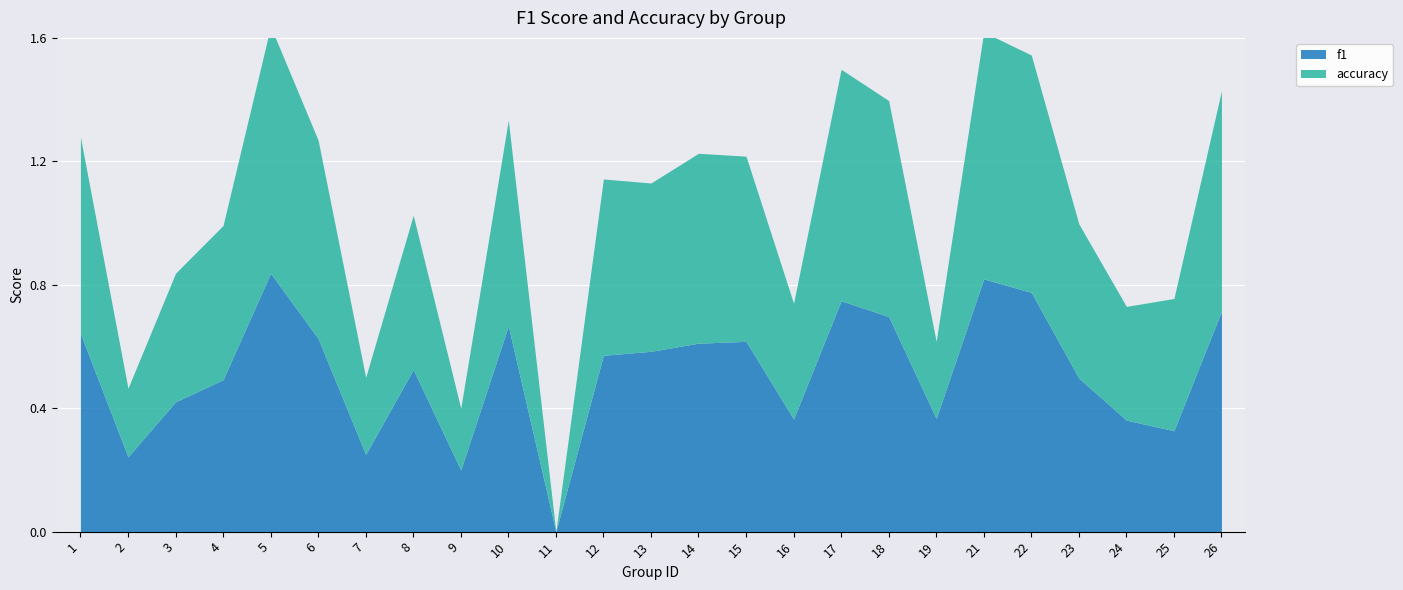

The accuracy series shows 0.2 at 14. True or false?

False